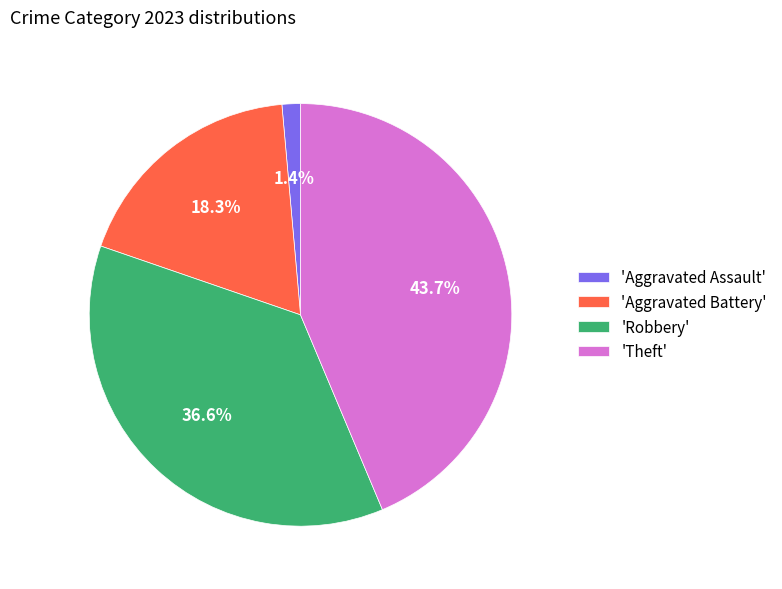

What is the smallest slice in the pie chart?

'Aggravated Assault'